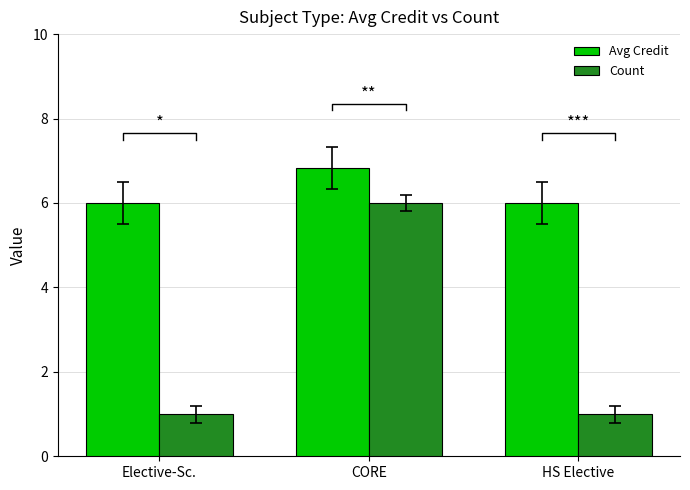

The value of Count at CORE is 6.0. True or false?

True